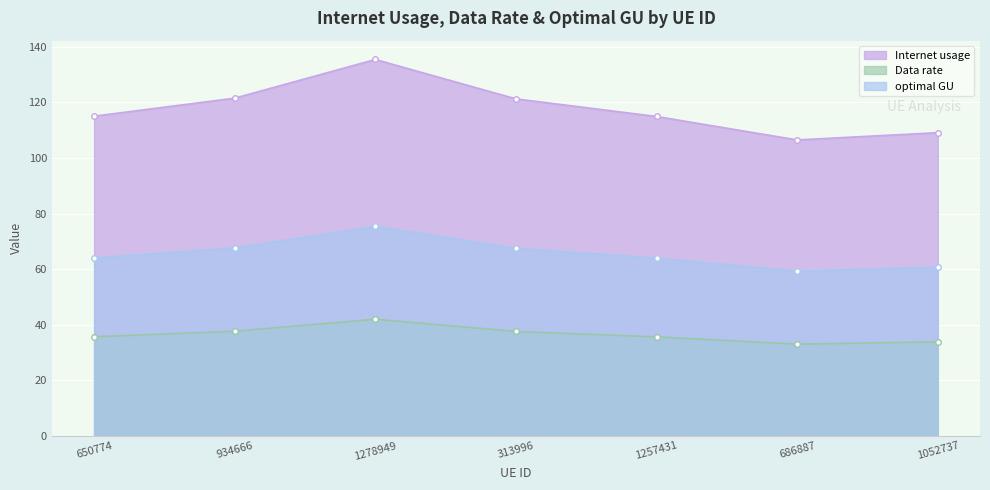

True or false: optimal GU and Data rate intersect in this chart.

False